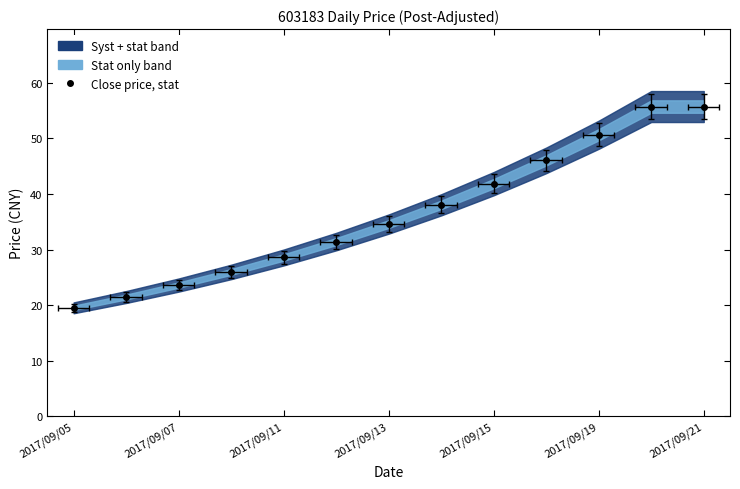

Does the chart have visible grid lines?

No